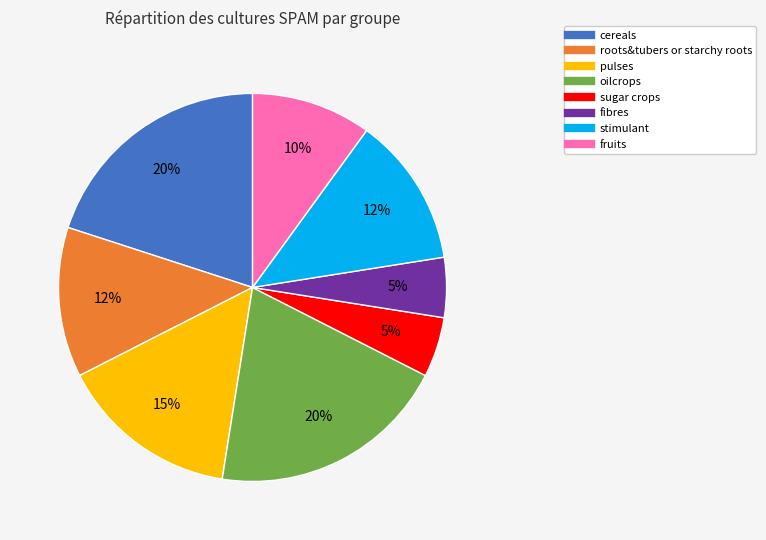

How many slices are in this pie chart?

8